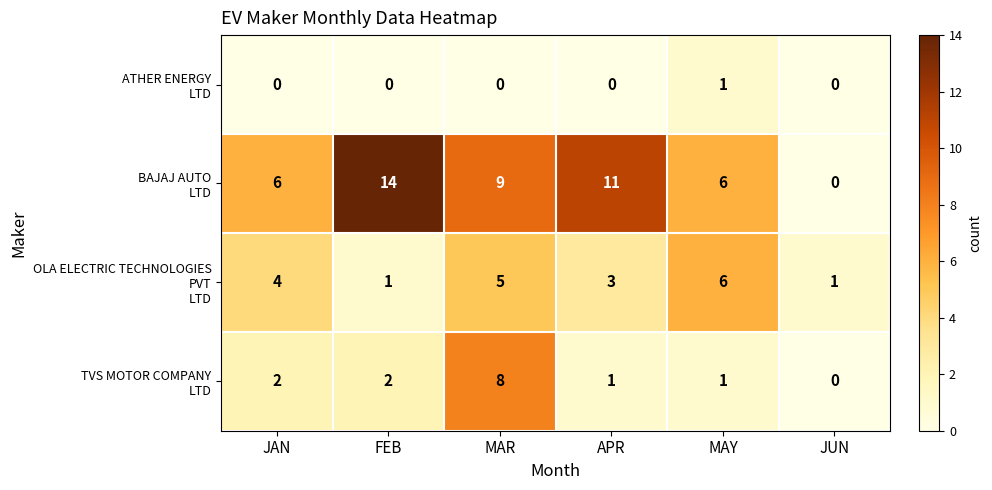

At which category does the chart reach its peak across all series?

FEB